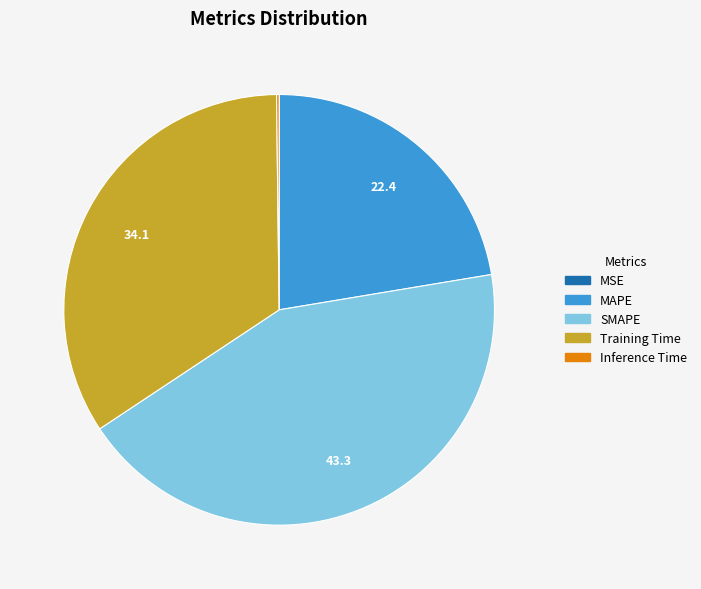

Approximately how many times larger is the value at SMAPE compared to Training Time?

1.3